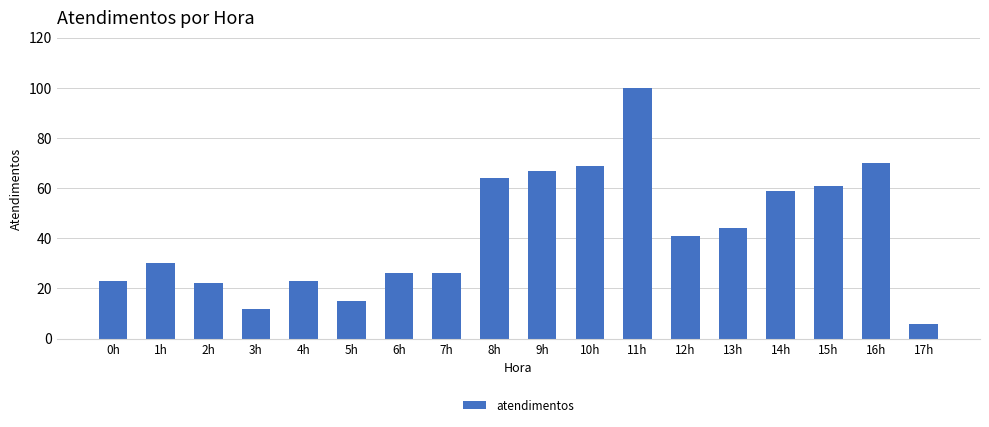

Reading left to right, list all the values displayed in this chart.

23	30	22	12	23	15	26	26	64	67	69	100	41	44	59	61	70	6